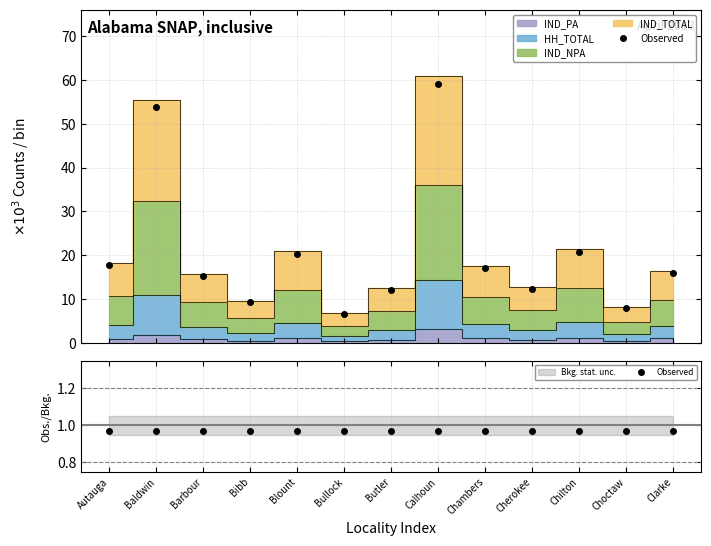

Where is the first local maximum?

Baldwin